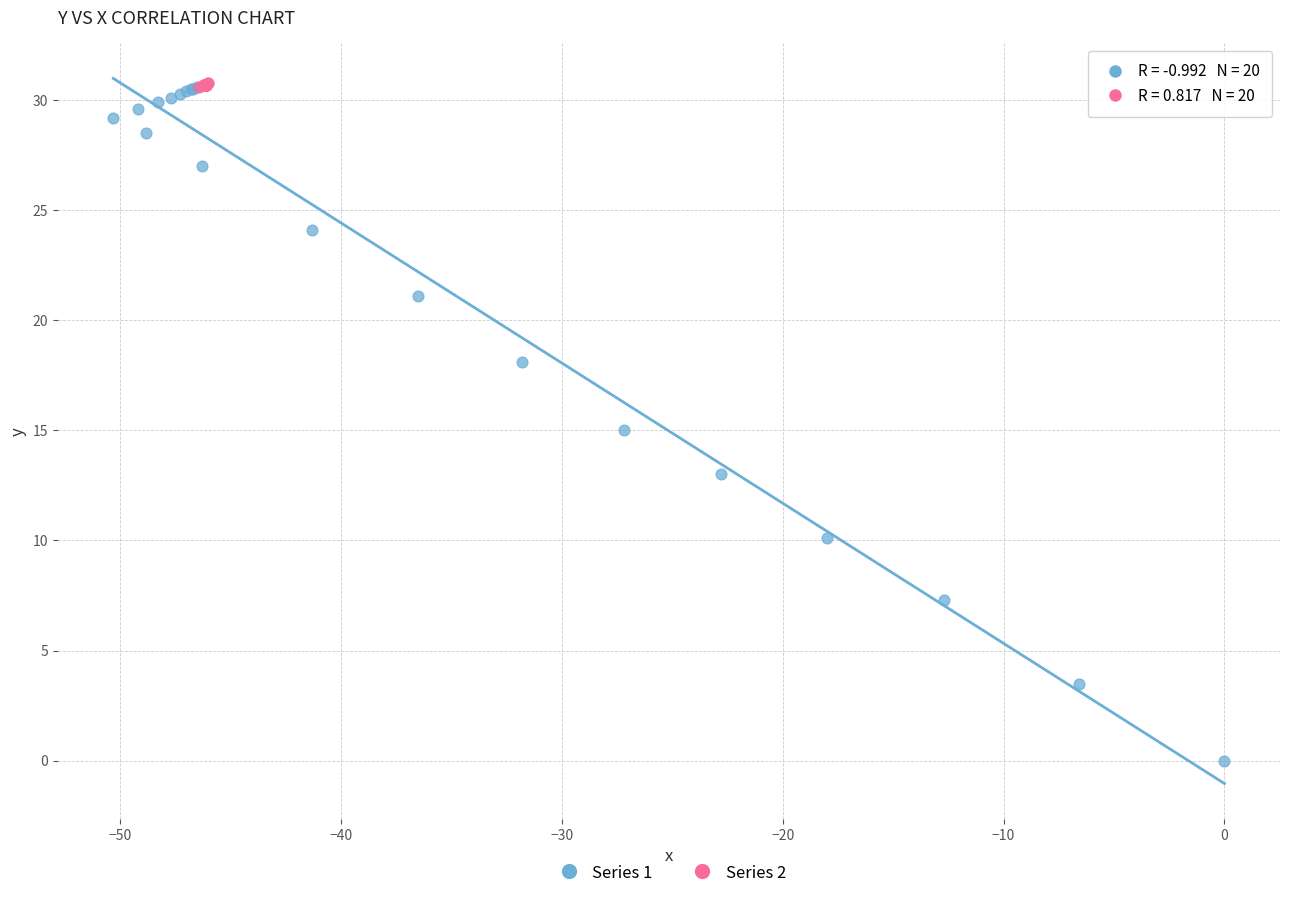

Which series contains the lowest Y value?

Series 1